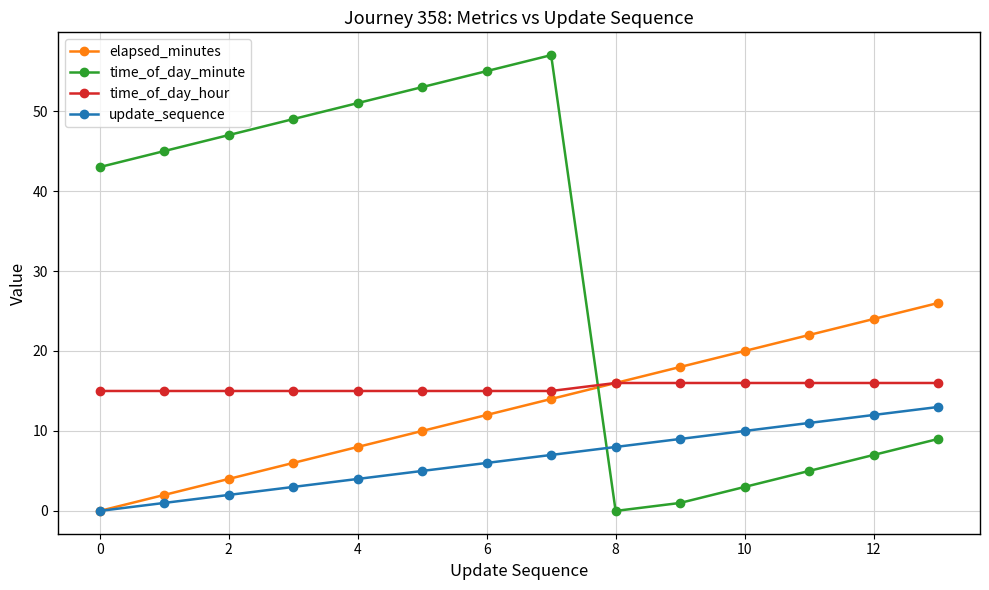

How many interior local peaks does the time_of_day_minute series have?

1